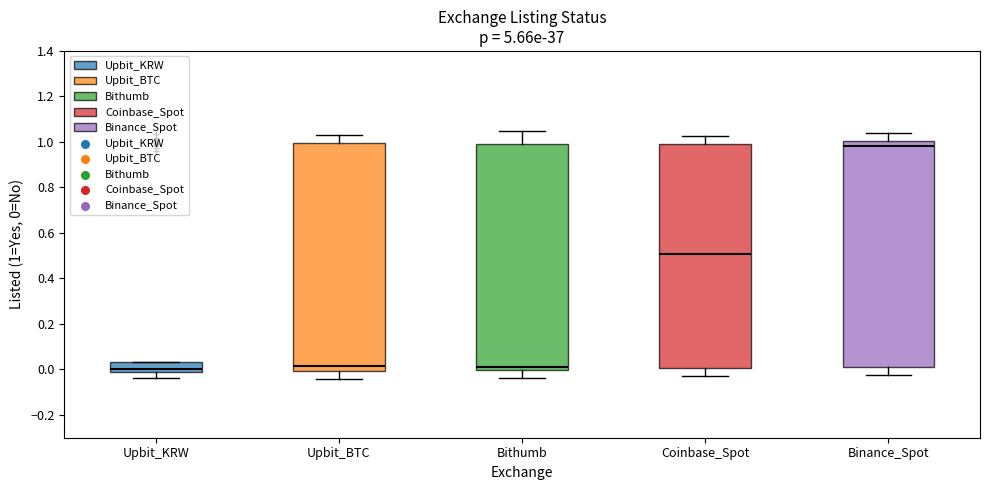

Which box's median line is the highest?

Binance_Spot